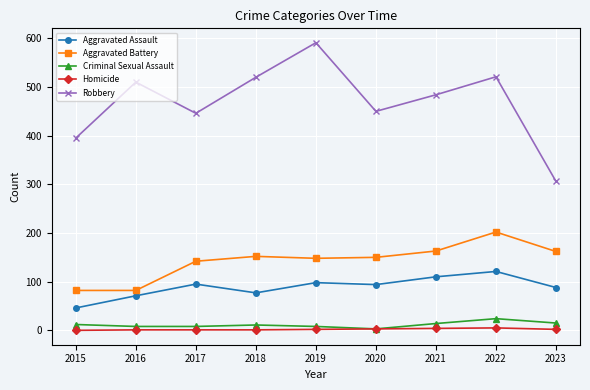

True or false: Robbery and Criminal Sexual Assault cross at least once.

False